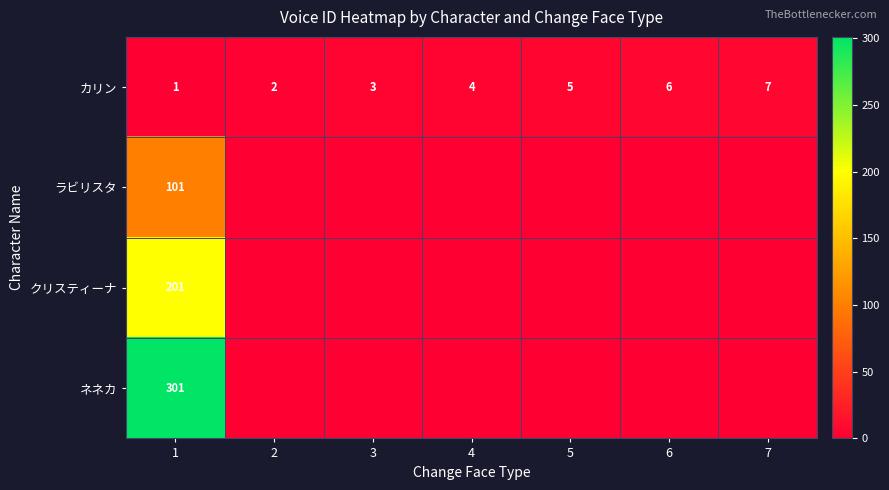

Rank the categories by カリン value from lowest to highest.

1, 2, 3, 4, 5, 6, 7